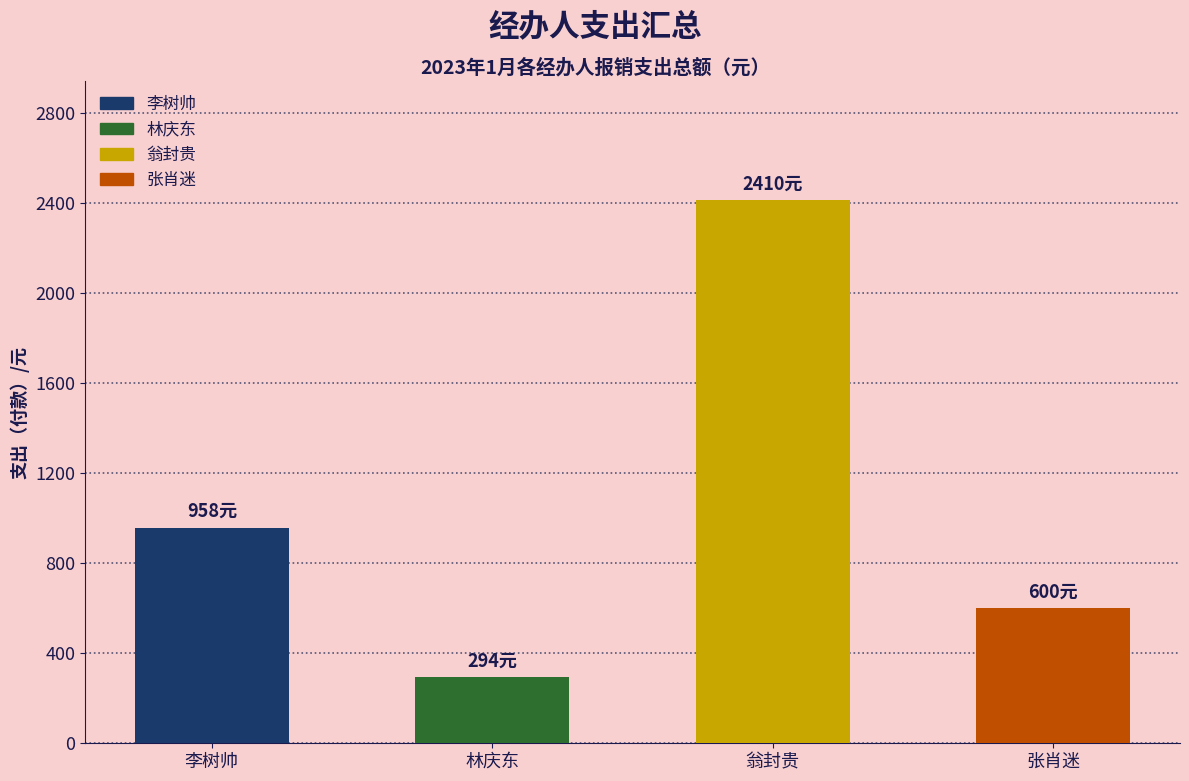

Rank the categories by value from lowest to highest.

林庆东, 张肖迷, 李树帅, 翁封贵